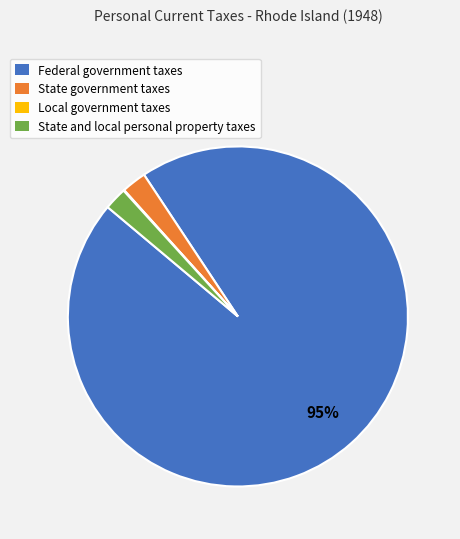

To the nearest percent, what is the average slice percentage?

25%